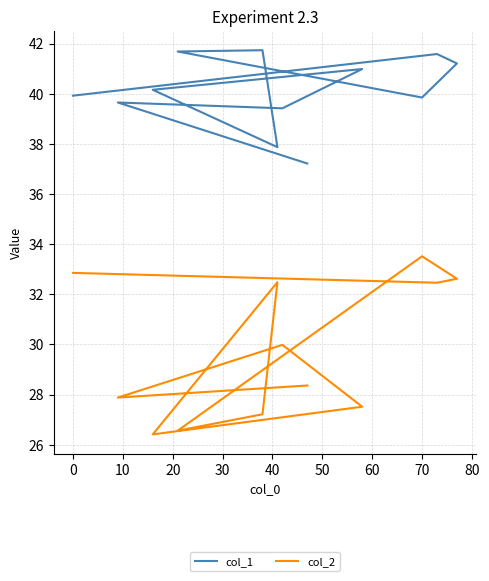

Rank the series by their maximum value, from lowest to highest.

col_2, col_1